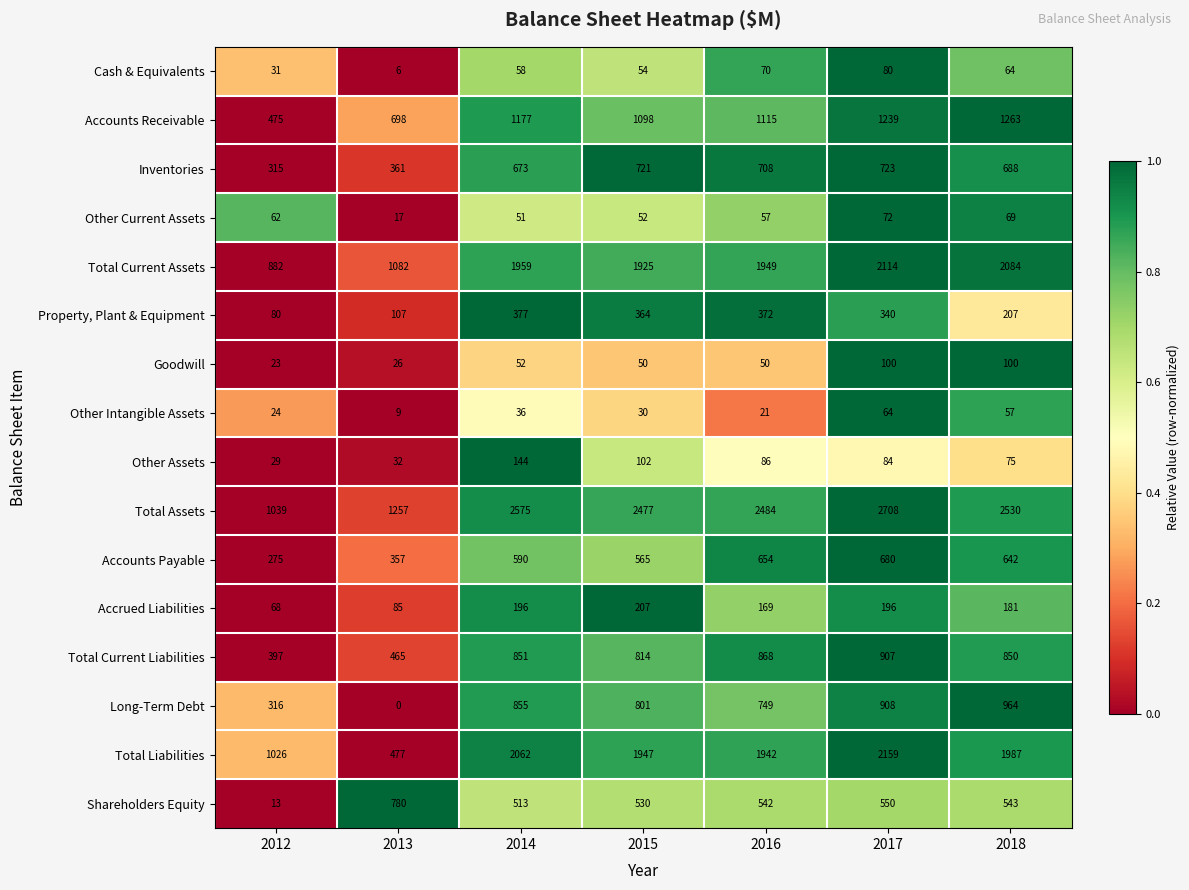

At 2018, list the series in order from smallest to largest.

Other Intangible Assets, Cash & Equivalents, Other Current Assets, Other Assets, Goodwill, Accrued Liabilities, Property, Plant & Equipment, Shareholders Equity, Accounts Payable, Inventories, Total Current Liabilities, Long-Term Debt, Accounts Receivable, Total Liabilities, Total Current Assets, Total Assets